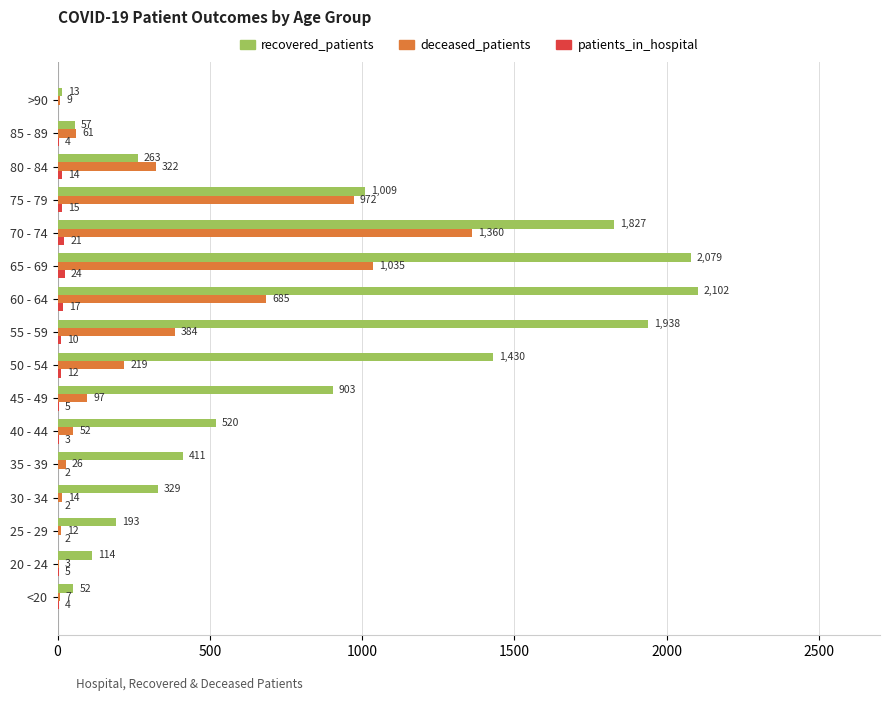

What is the approximate value of deceased_patients at 50 - 54, to the nearest 50?

200